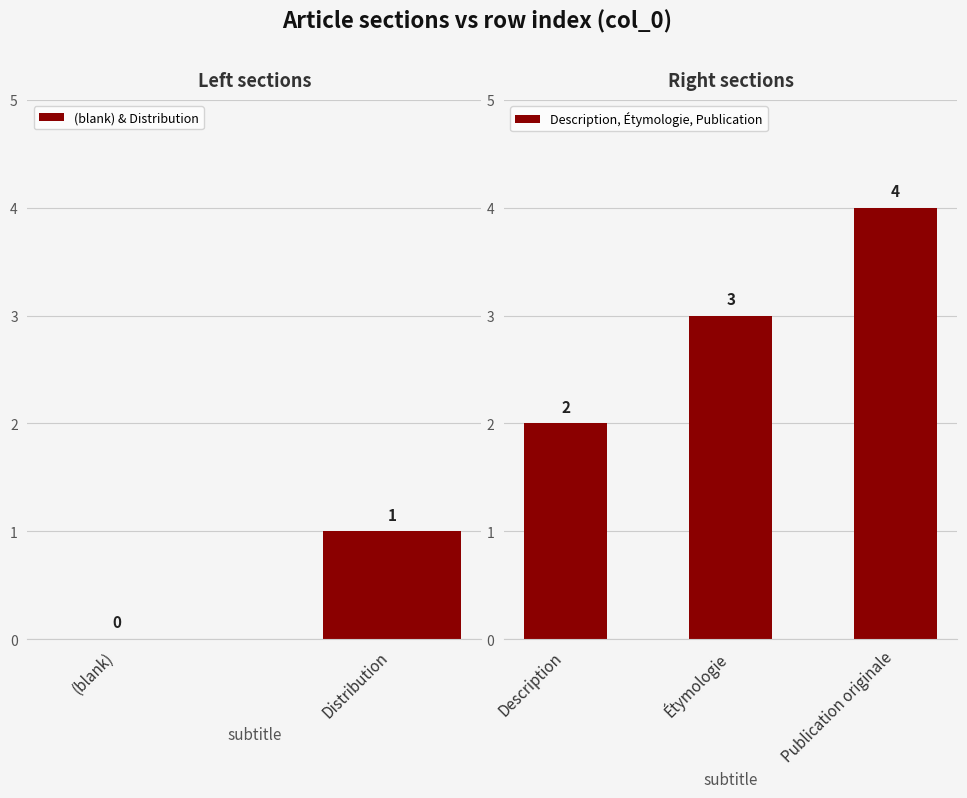

True or false: (blank) & Distribution has a value of 1 at Distribution.

True